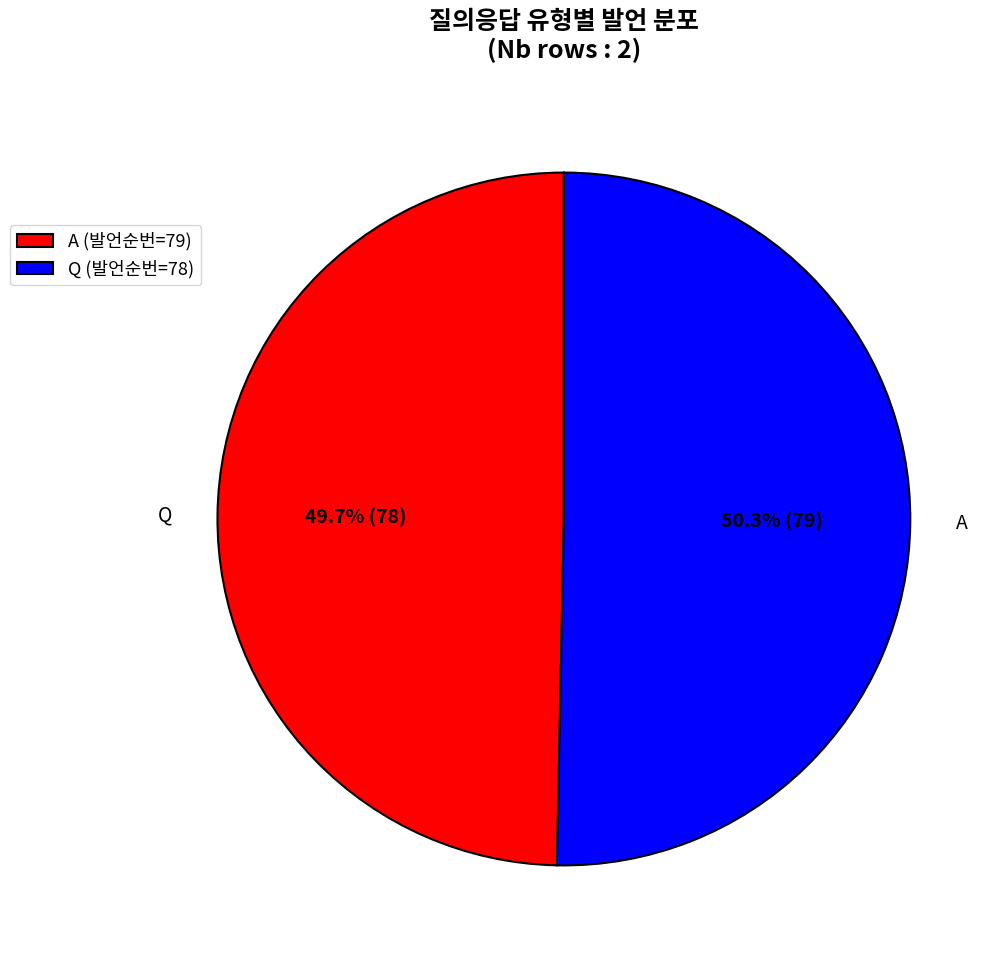

Which category has the biggest portion of the pie?

Q (발언순번=78)